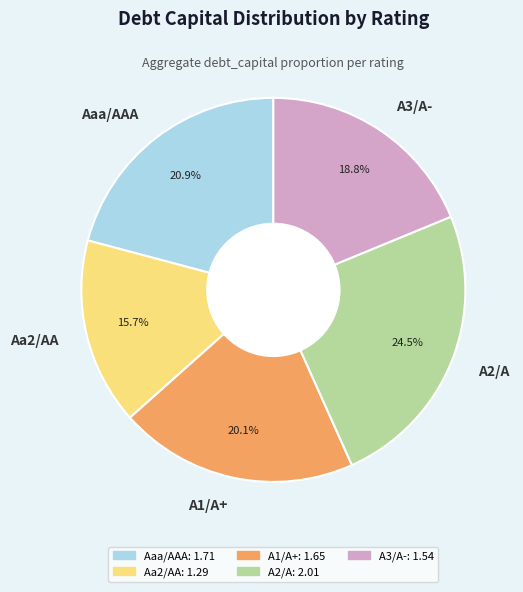

Does A3/A- represent more than half of the total?

No